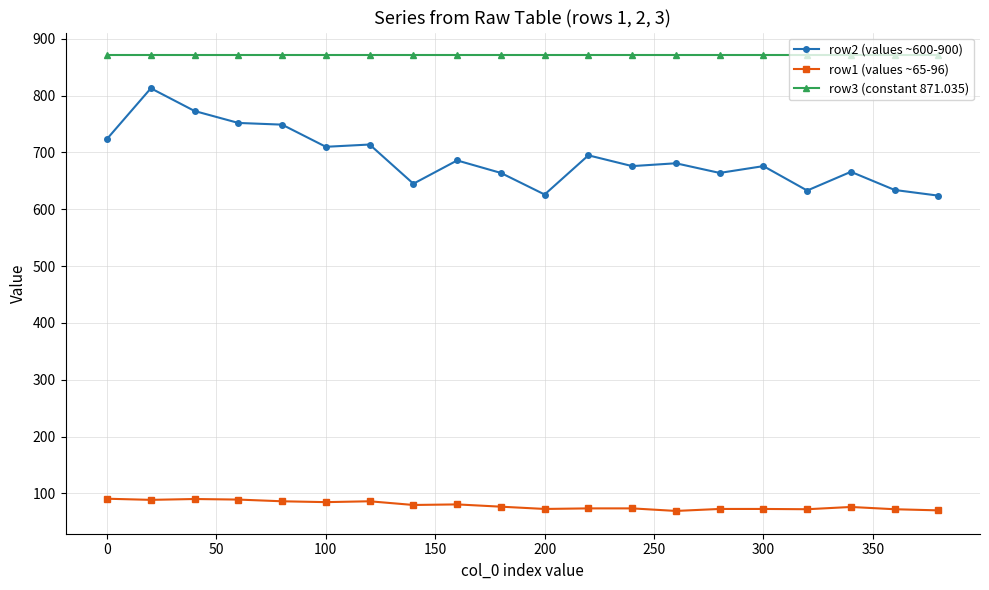

Which series has the largest total across all categories?

row3 (constant 871.035)